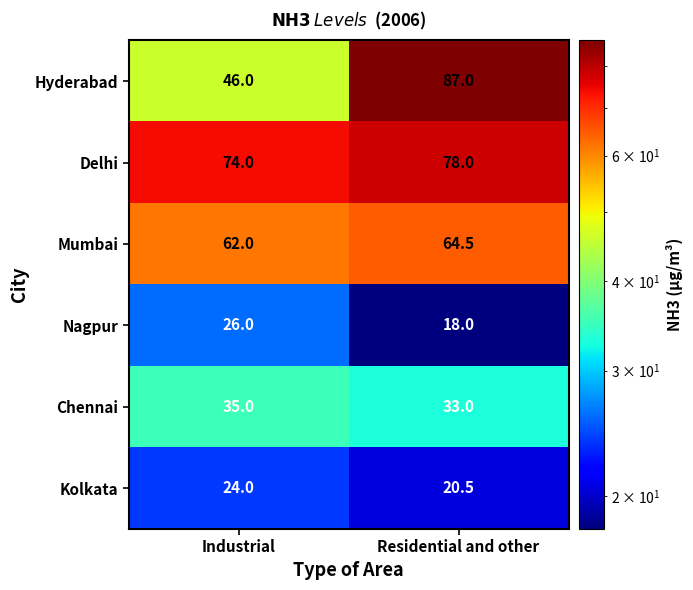

Which series has the largest total across all categories?

Delhi